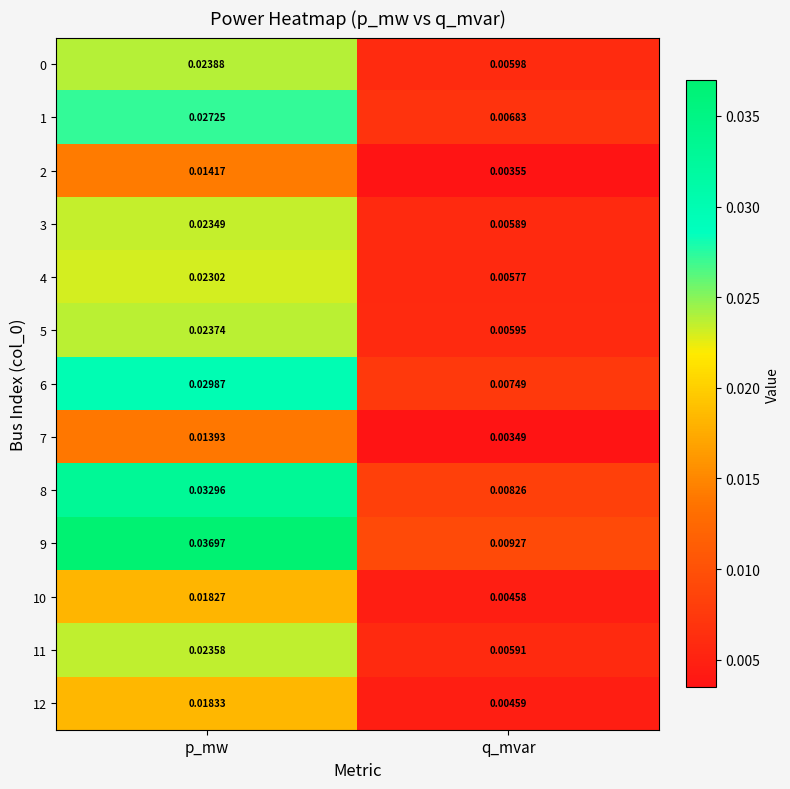

What is the total value across all series at q_mvar?

0.1